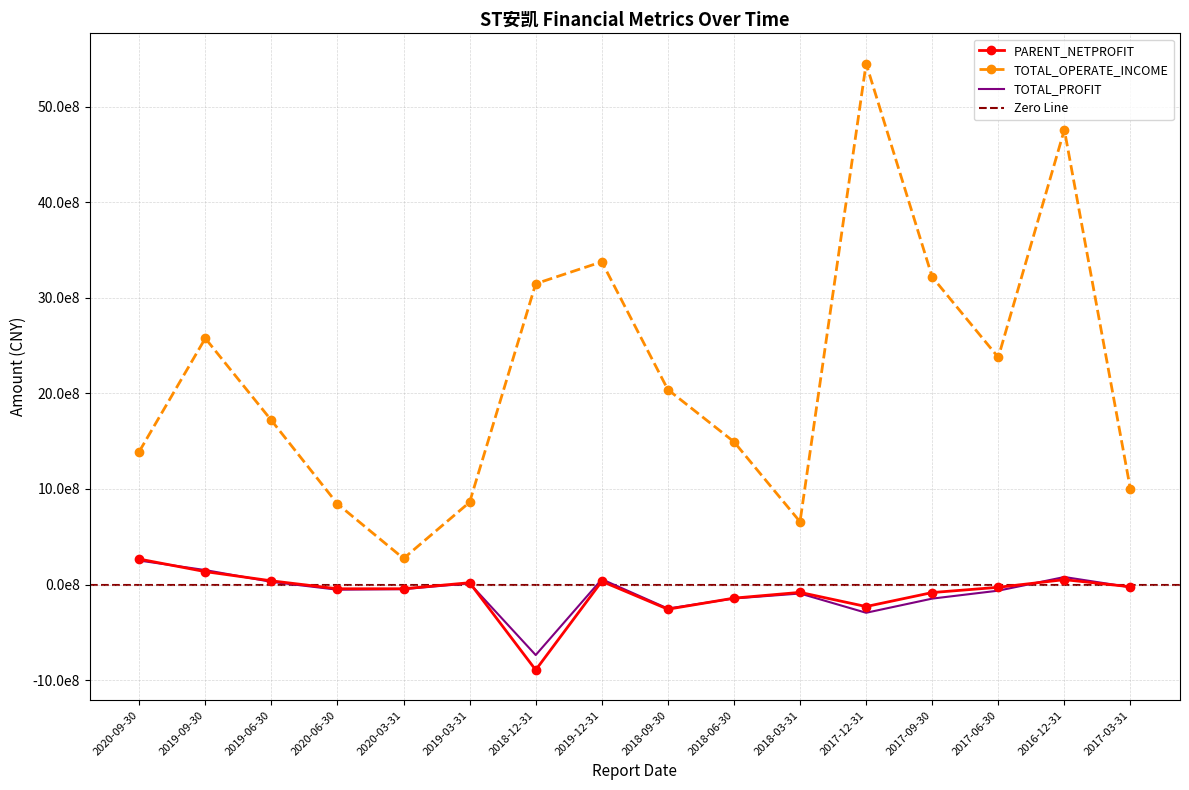

At which category is the sum across all series the highest?

2017-12-31